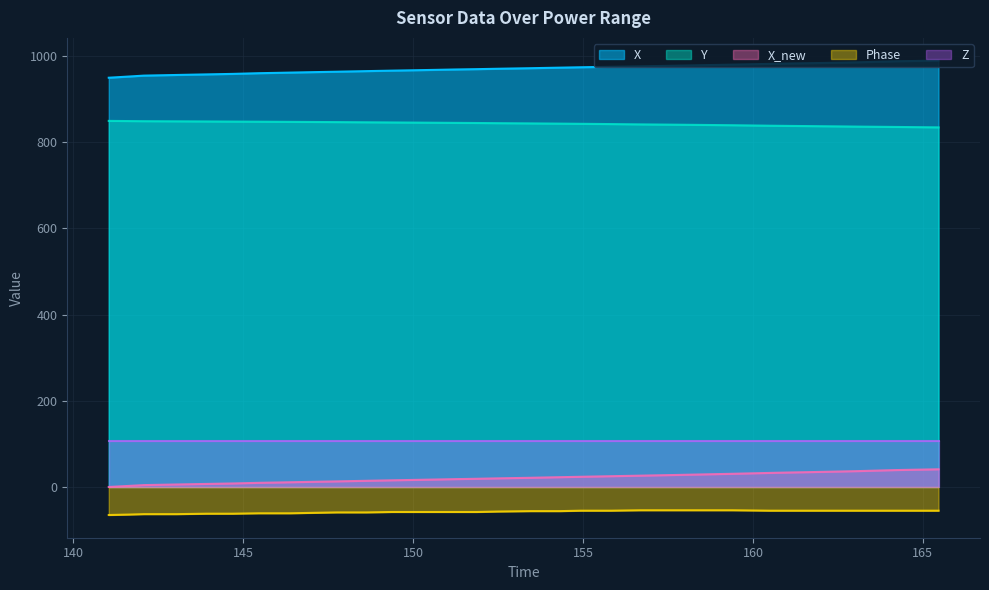

True or false: Phase and Y cross at least once.

False